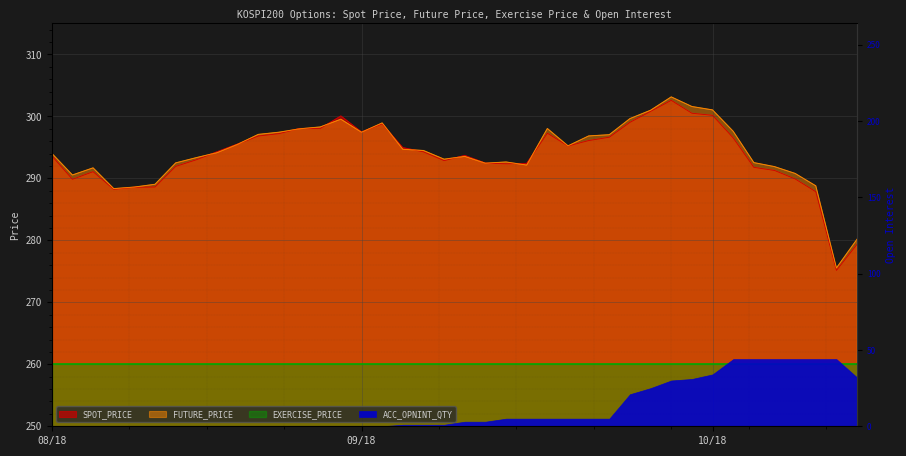

Which series has the largest total across all categories?

FUTURE_PRICE